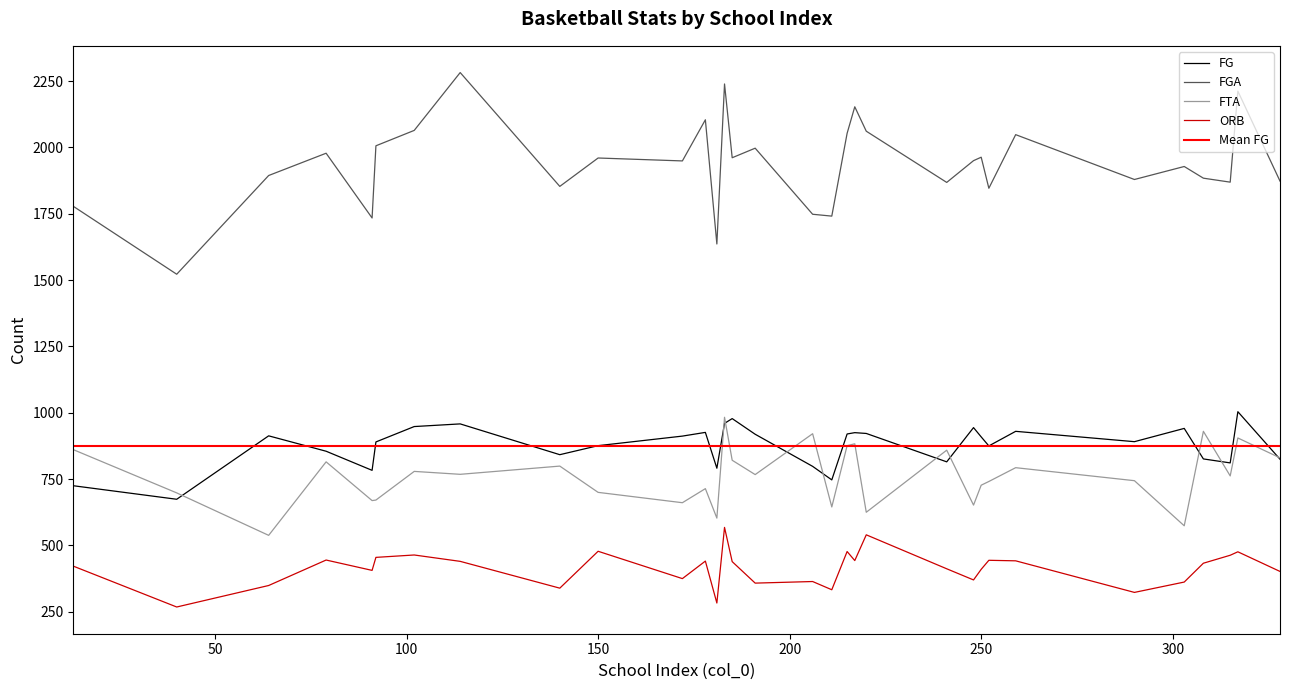

The FG series shows 948 at 102. True or false?

True